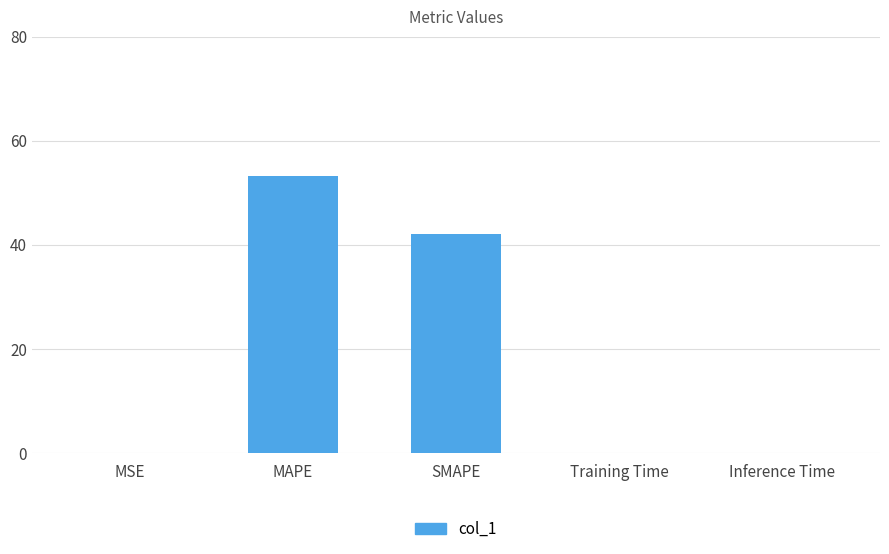

What is the greatest value displayed?

53.2